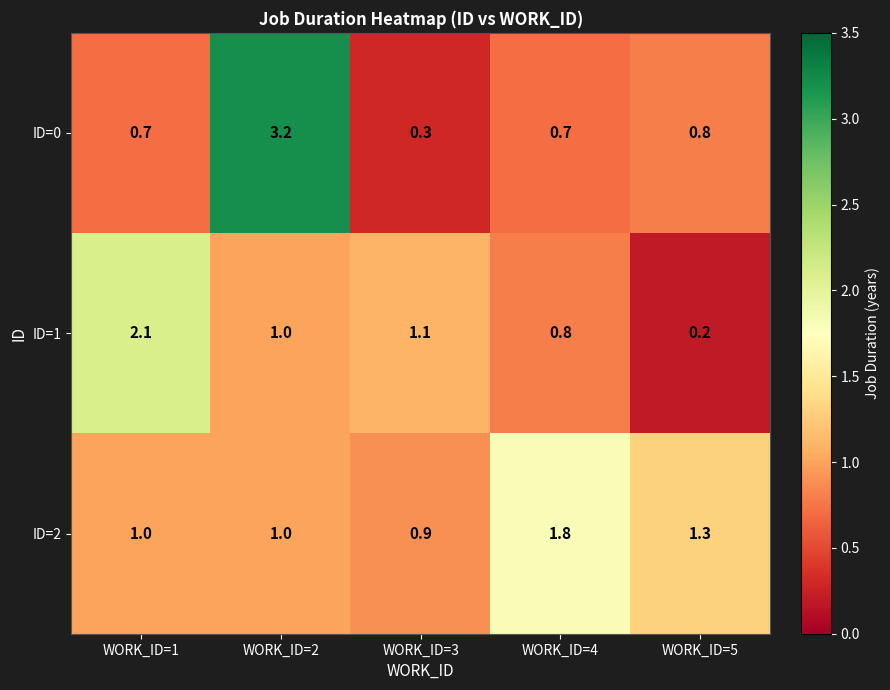

What is the sum of all ID=2 values?

6.0